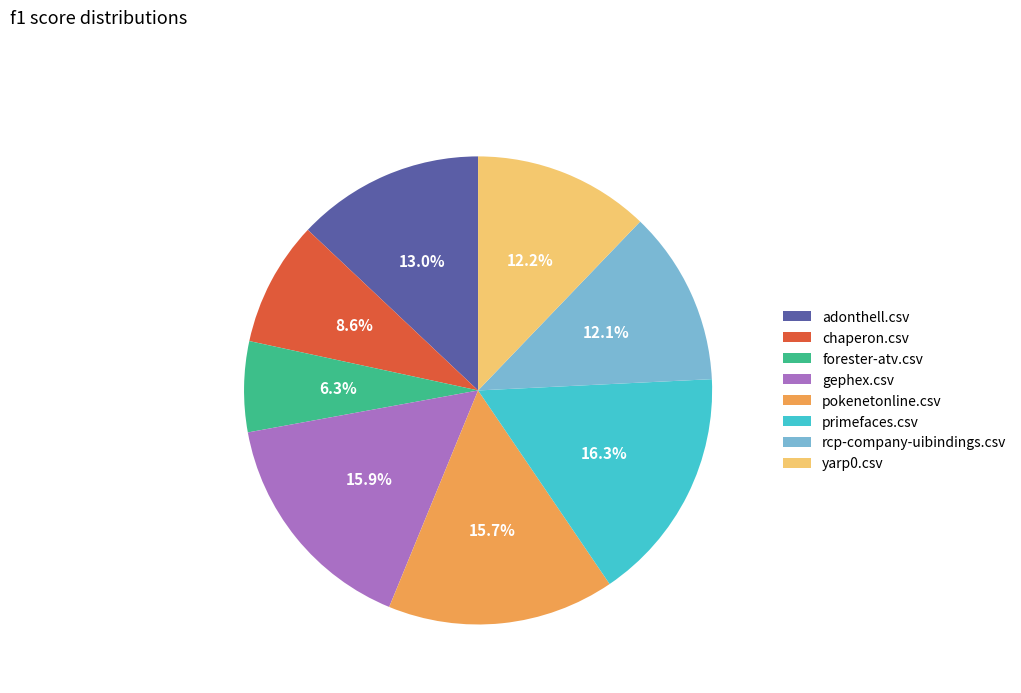

To the nearest percent, what is the difference between the primefaces.csv and pokenetonline.csv slice percentages?

1%